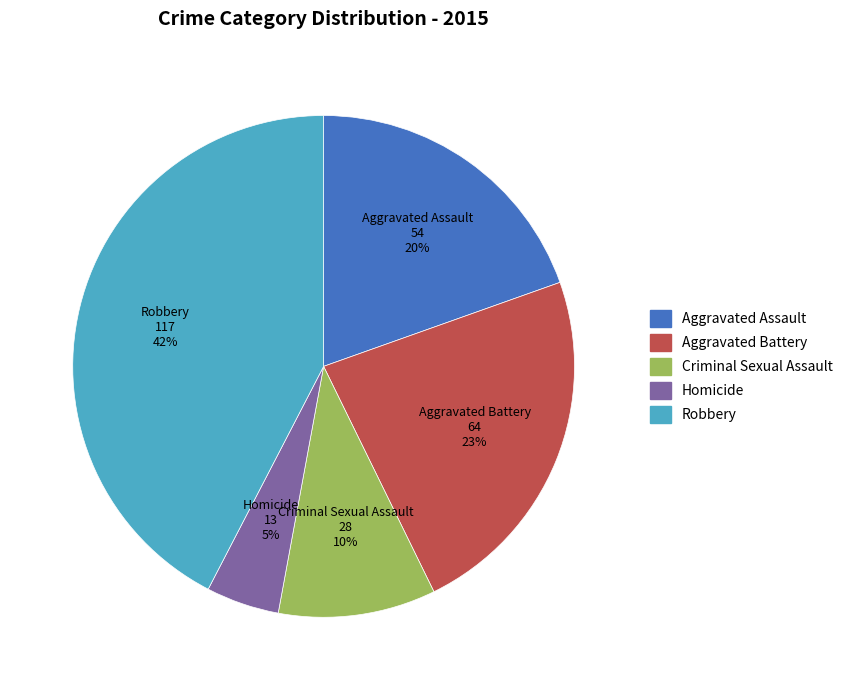

True or false: Homicide accounts for 5% of the total.

True